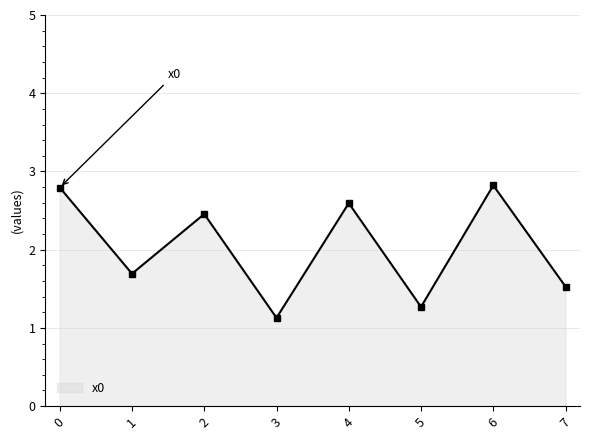

Count the number of data series in this chart.

1